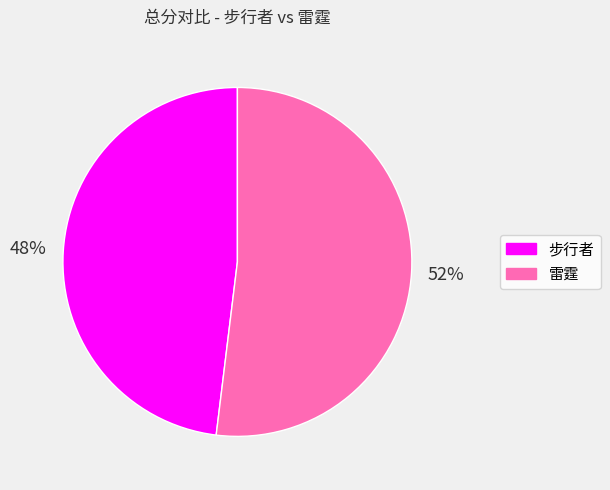

How many slices are in this pie chart?

2